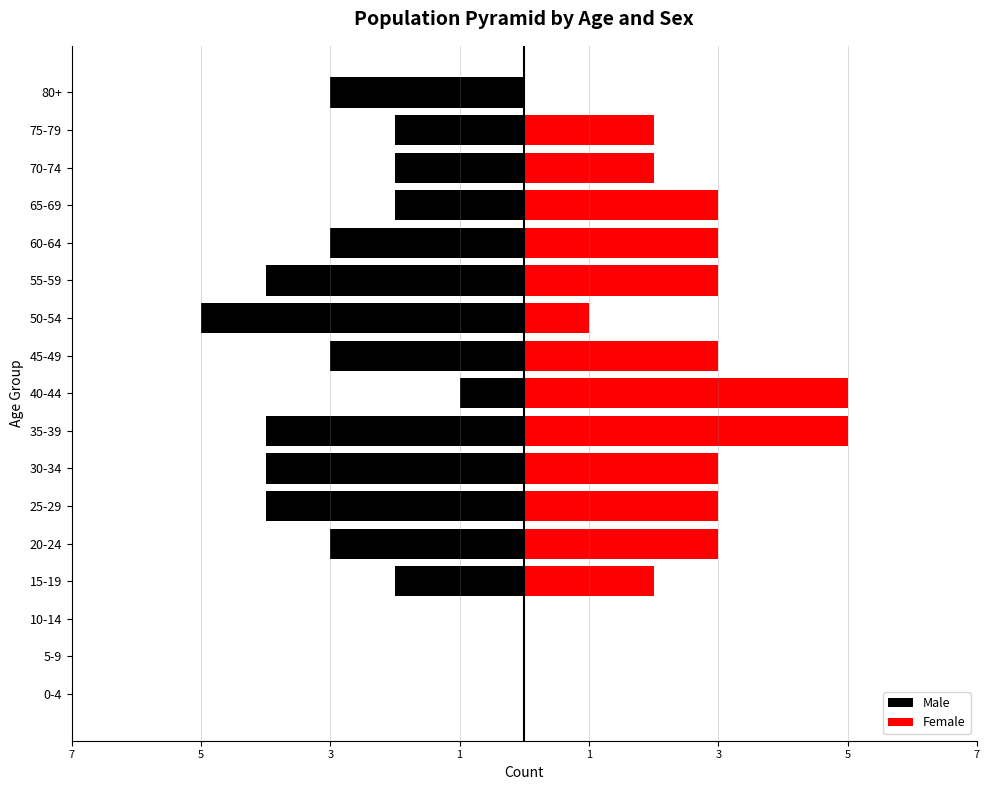

List the series in order of their peak value, highest first.

Female, Male